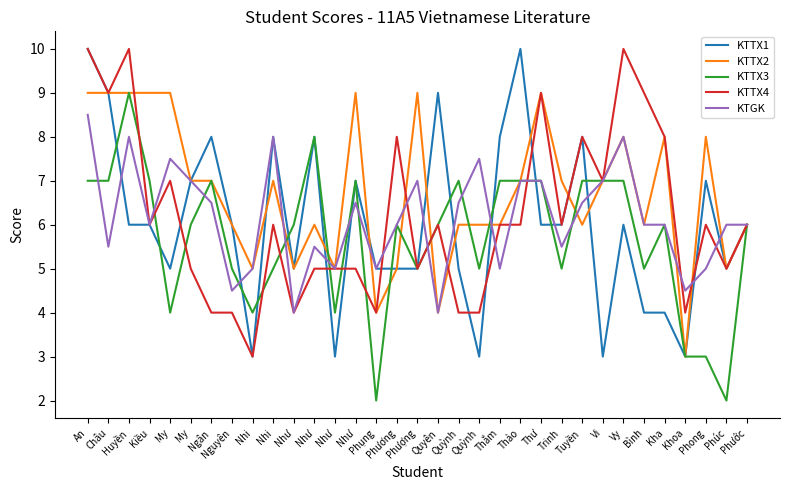

Is the value of KTTX3 at Thắm greater than the value of KTGK at Nhi?

Yes